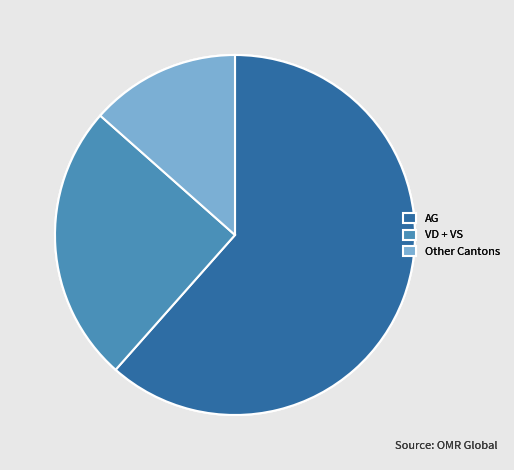

Is there a majority slice in this chart?

Yes